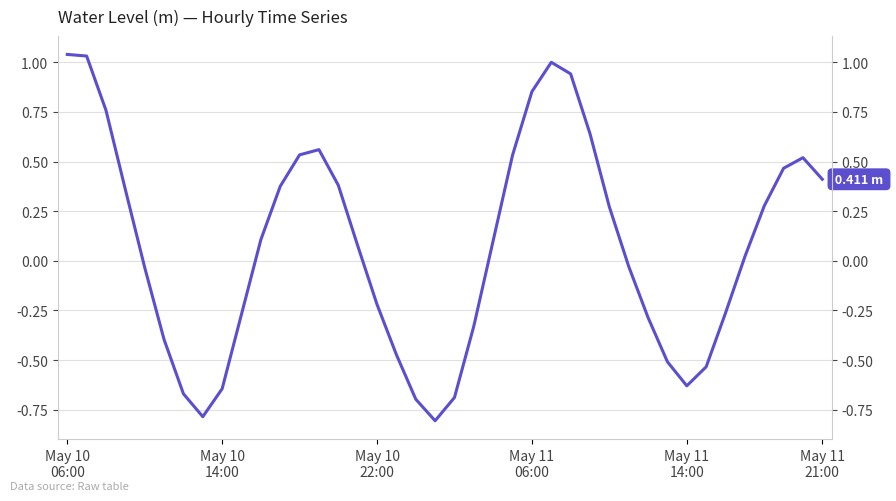

What is the value of the 2nd point from the left?

1.0